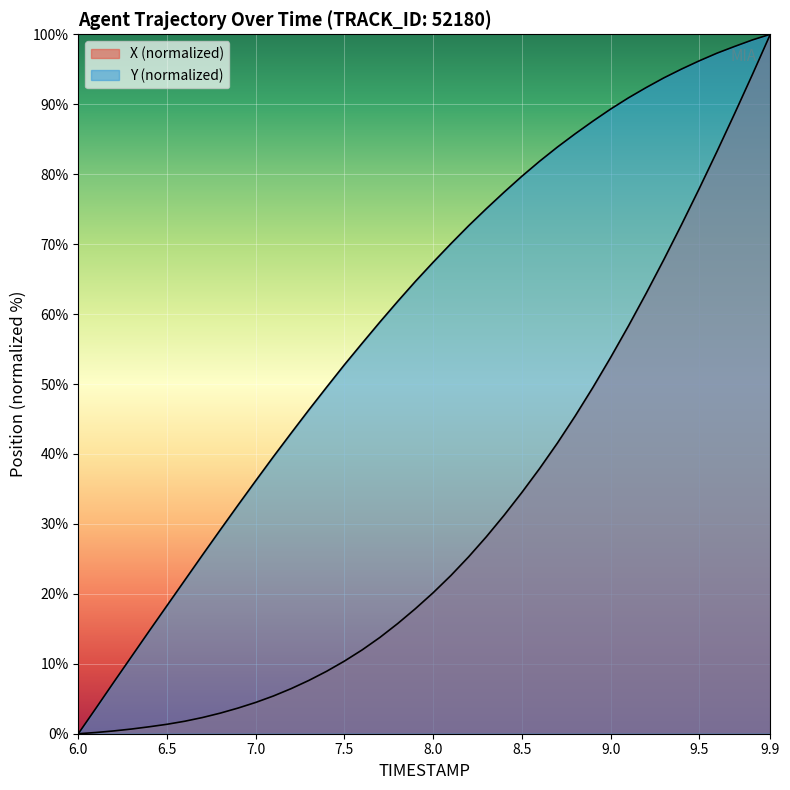

What is the total value across all series at 8.8?

131.2